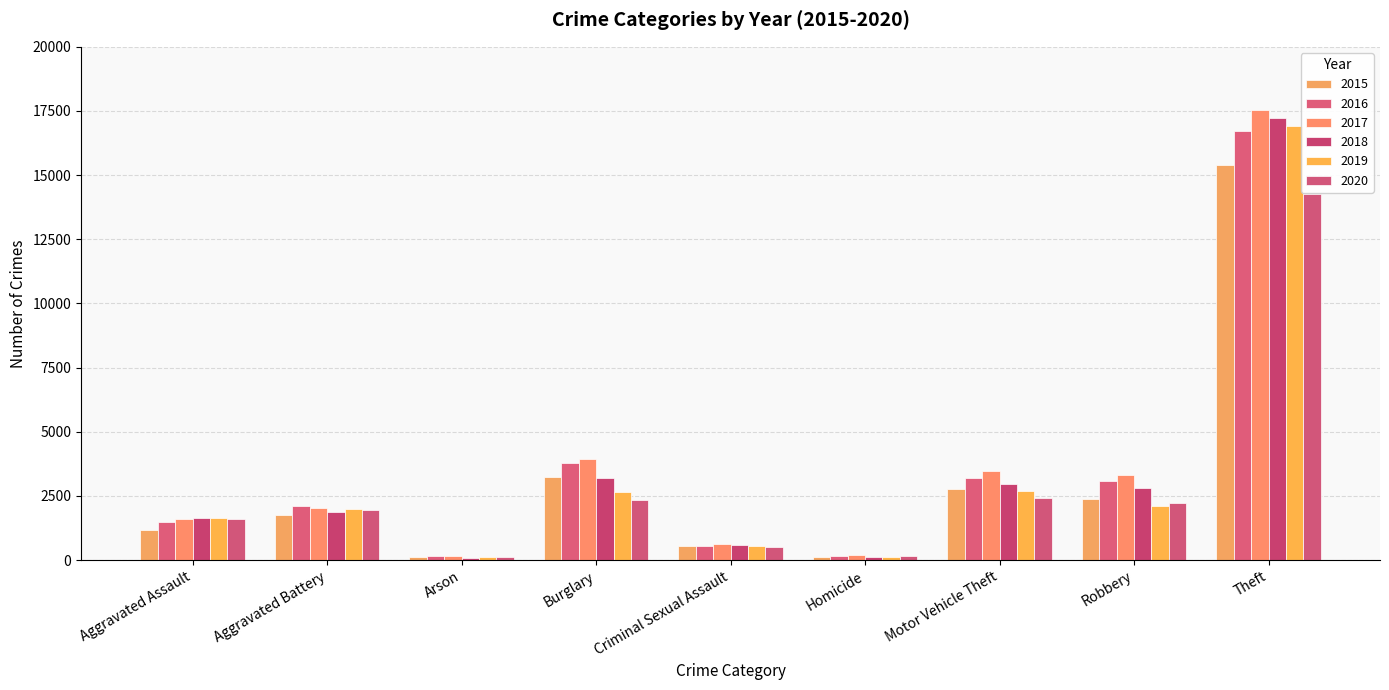

What is the difference between the maximum and minimum values in the 2020 series?

14138